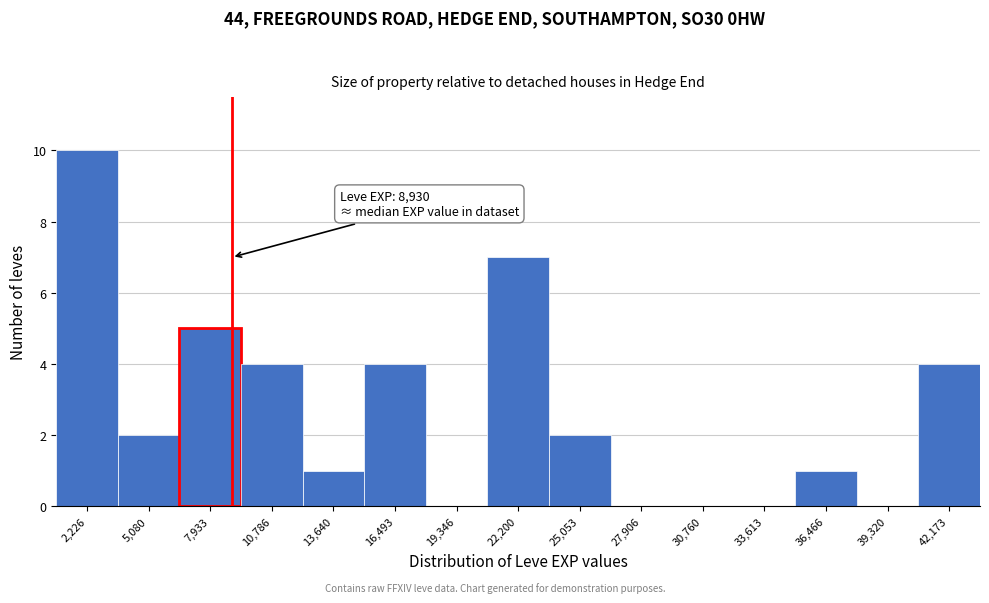

Over which range of the x-axis is the bar tallest?

1000 to 3500